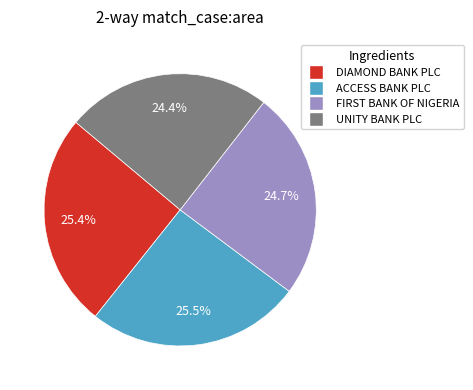

Is there a majority slice in this chart?

No